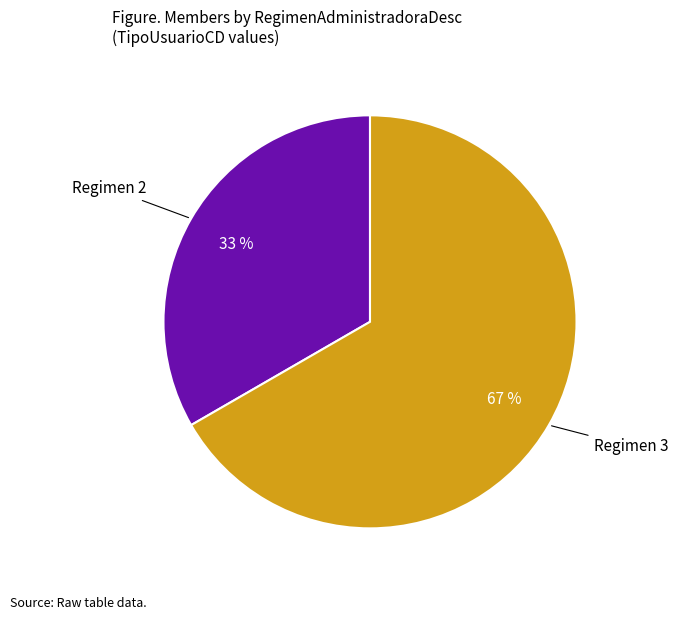

Which has a higher value, Regimen 2 or Regimen 3?

Regimen 3